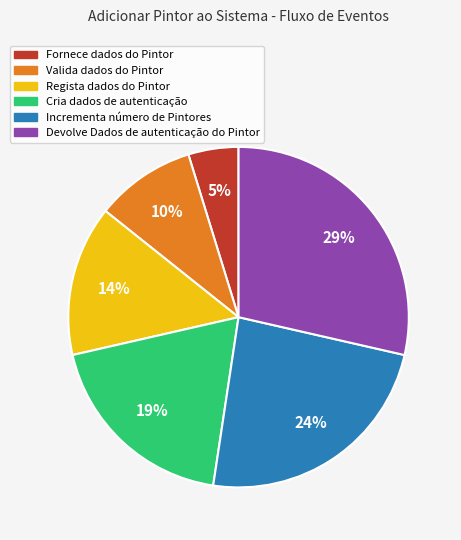

To the nearest percent, what is the difference between the Fornece dados do Pintor and Valida dados do Pintor slice percentages?

5%